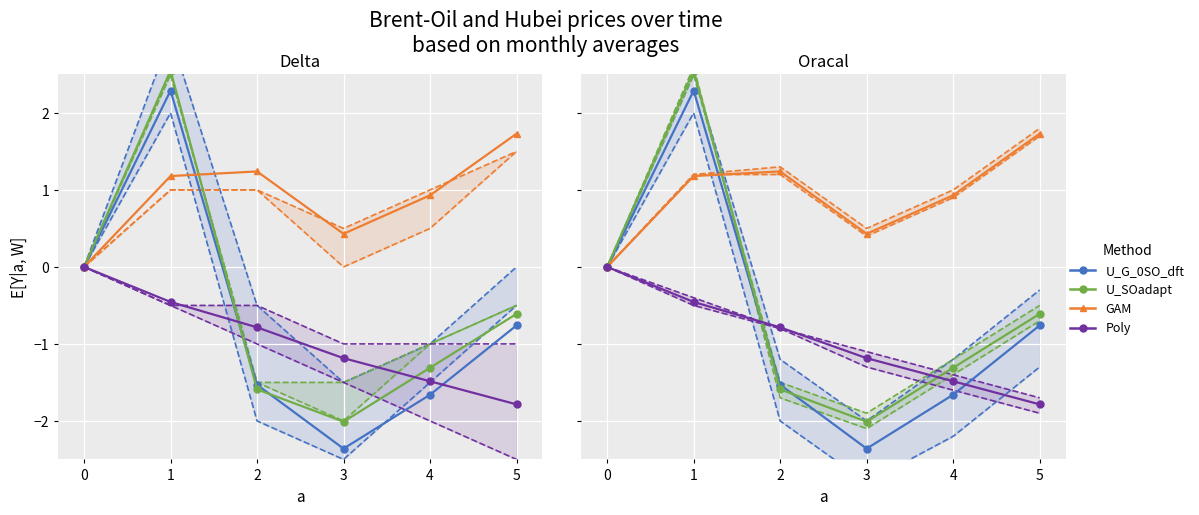

Reading right to left, what are all the values shown in this chart?

U_G_0SO_dft: 5=-0.8	4=-1.7	3=-2.4	2=-1.5	1=2.3	0=0.0
U_SOadapt: 5=-0.6	4=-1.3	3=-2.0	2=-1.6	1=2.5	0=0.0
GAM: 5=1.7	4=0.9	3=0.4	2=1.2	1=1.2	0=0.0
Poly: 5=-1.8	4=-1.5	3=-1.2	2=-0.8	1=-0.5	0=0.0